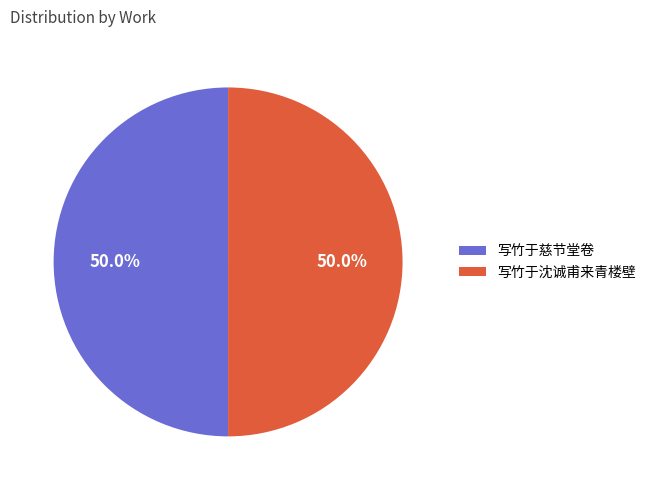

How much of the chart is everything except 写竹于沈诚甫来青楼壁?

50.0%